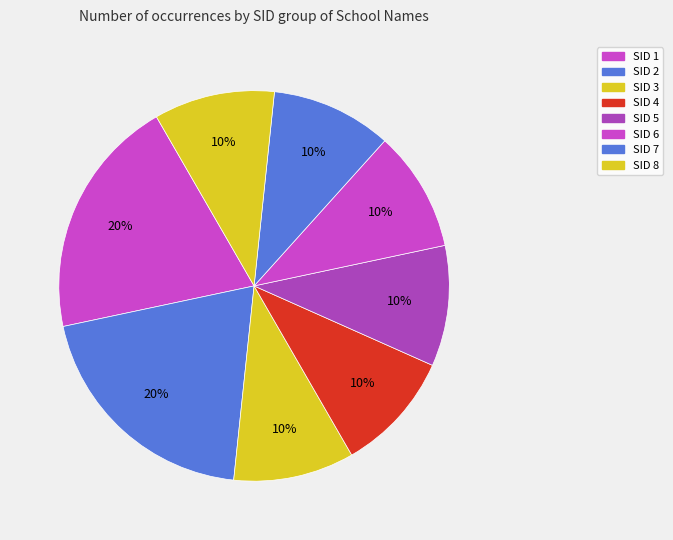

Do SID 3 and SID 8 together represent more than half of the pie?

No